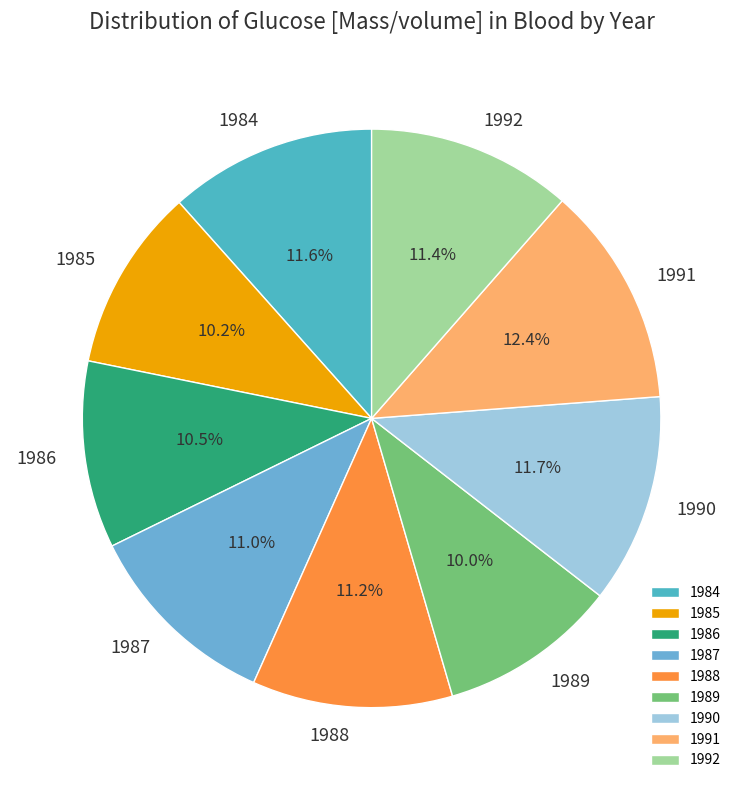

Do 1986 and 1990 together represent more than half of the pie?

No